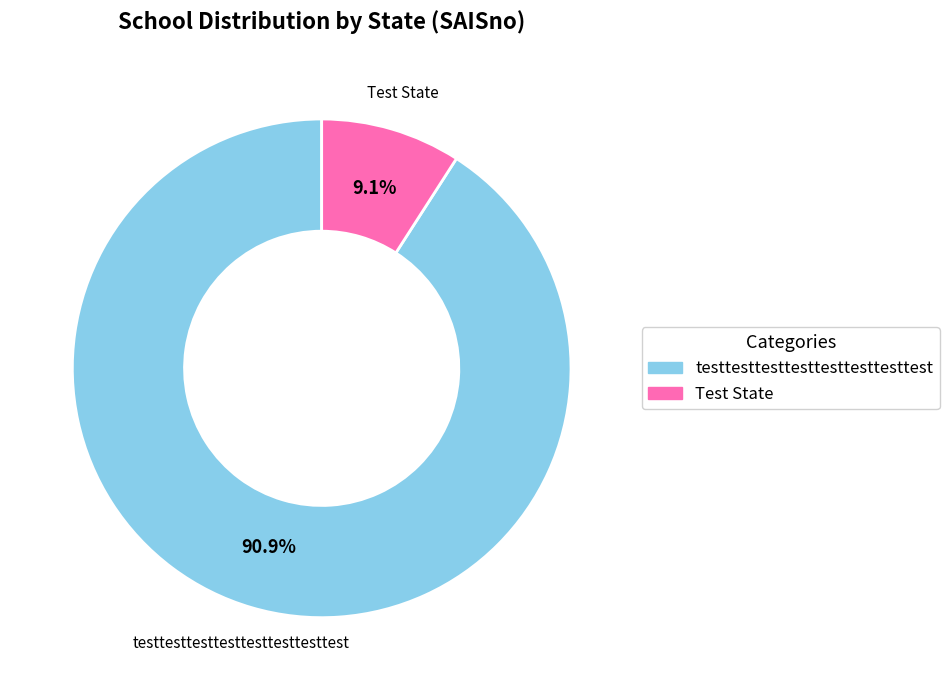

To the nearest percent, what is the difference between the largest and smallest slice percentages?

82%